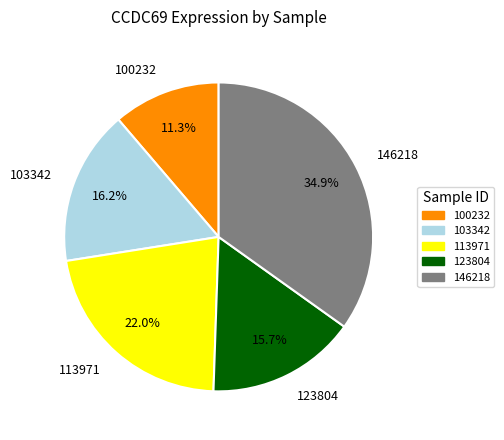

To the nearest percent, what is the average slice percentage?

20%